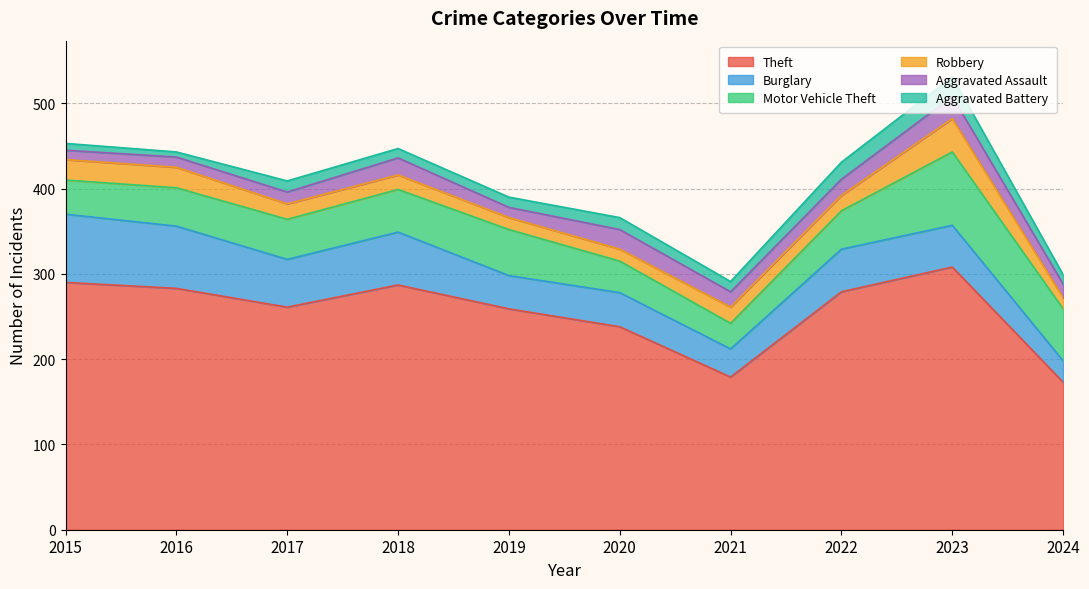

Does the chart display data point markers on the line(s)?

No